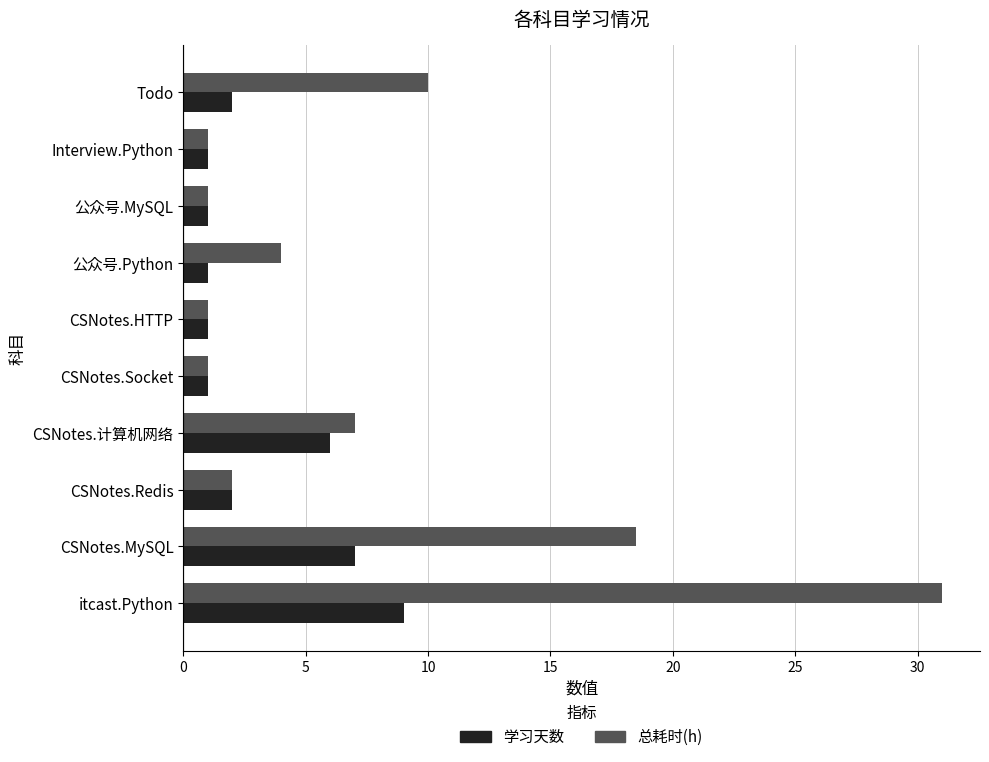

What is the average value of the 学习天数 series?

3.1